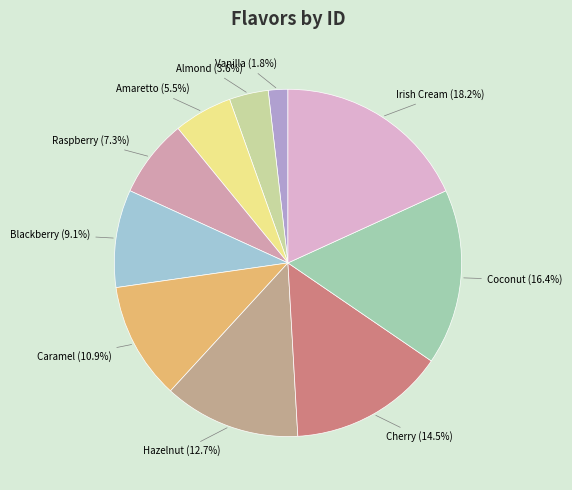

Rank the categories by value from lowest to highest.

Vanilla, Almond, Amaretto, Raspberry, Blackberry, Caramel, Hazelnut, Cherry, Coconut, Irish Cream